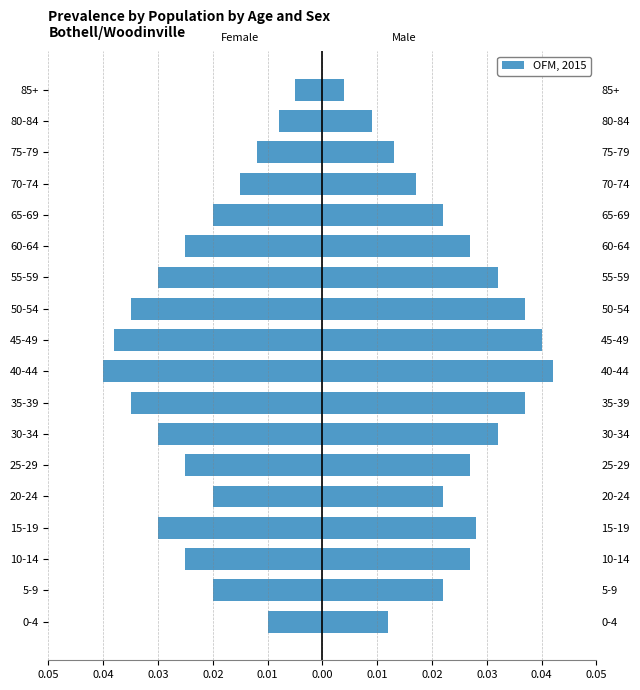

How many bars are there in total?

36